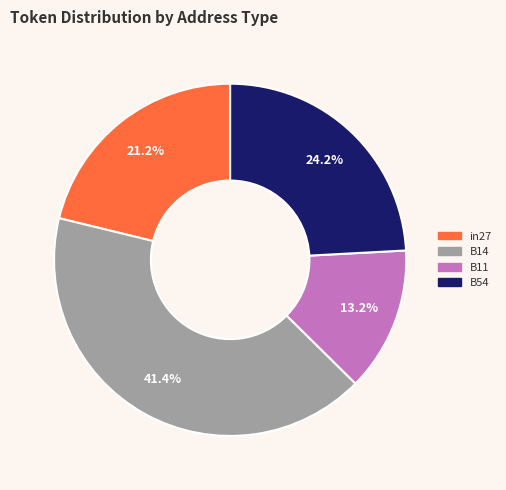

Does any single category account for the majority?

No